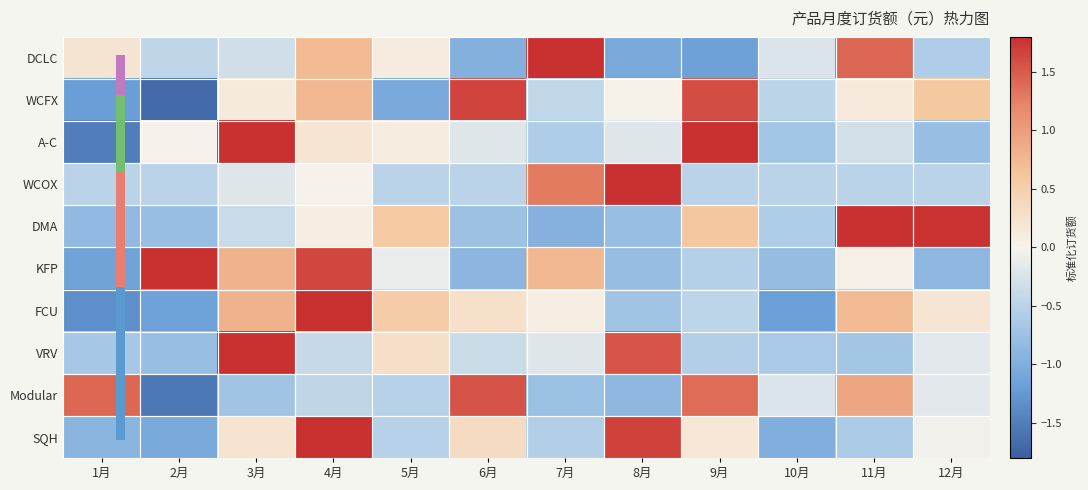

At which category is the sum across all series the highest?

4月